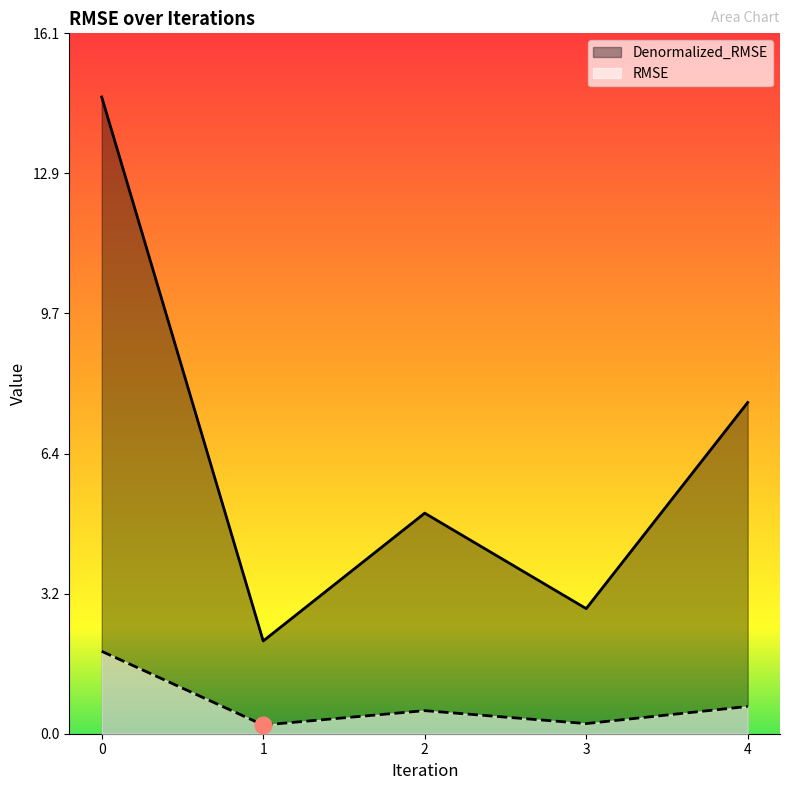

True or false: Denormalized_RMSE and RMSE cross at least once.

False